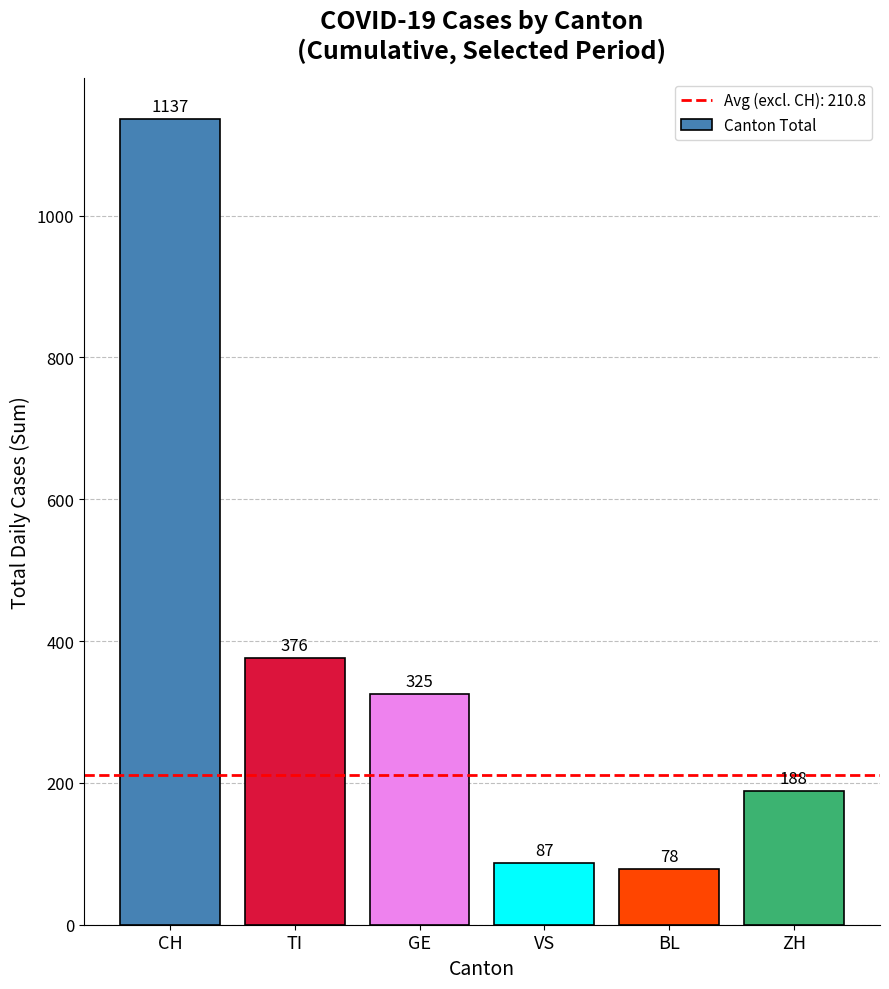

What is the smallest value displayed?

78